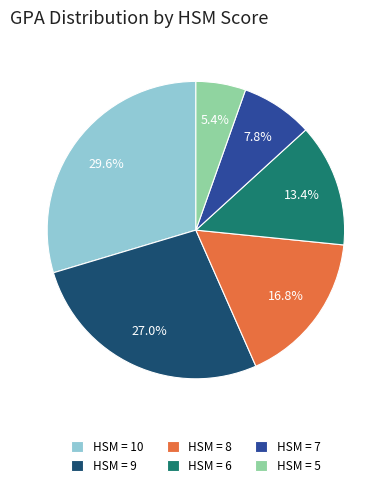

Approximately how many times larger is the value at HSM = 10 compared to HSM = 6?

2.2